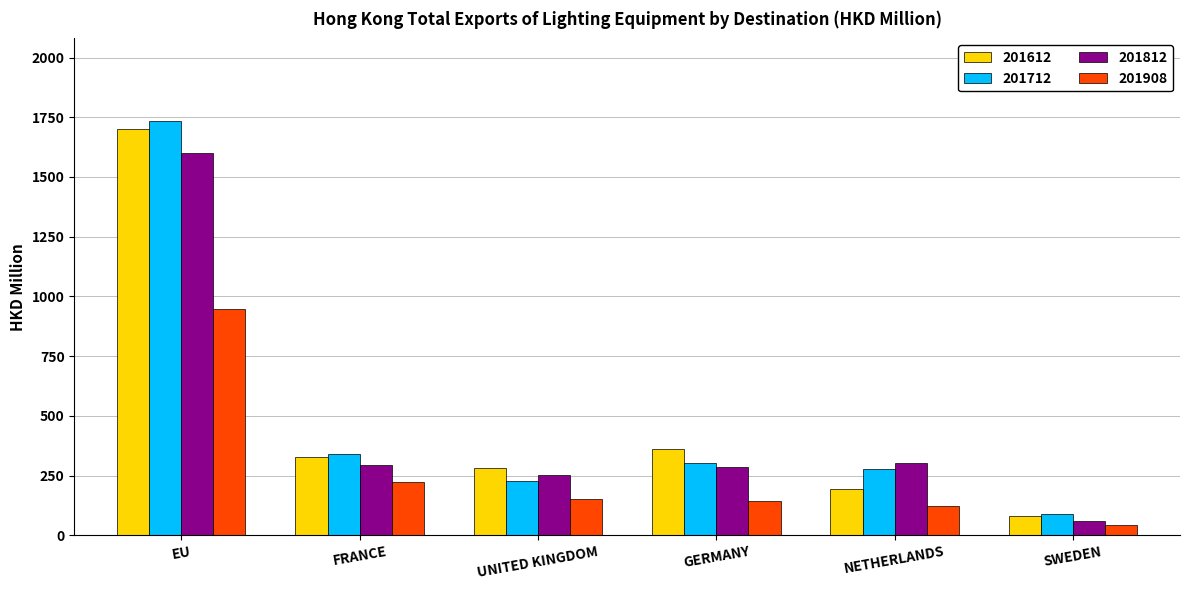

What is the total value across all series at FRANCE?

1186.4